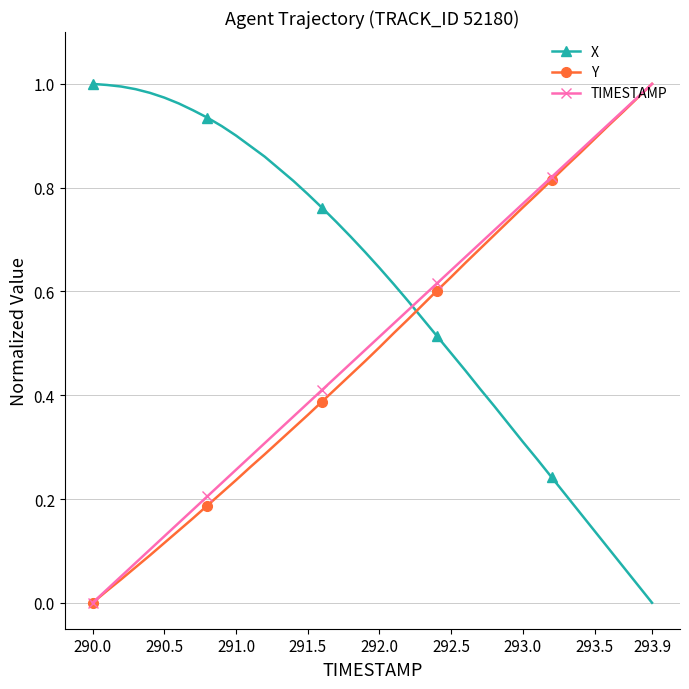

How many intersections are there between TIMESTAMP and X?

1